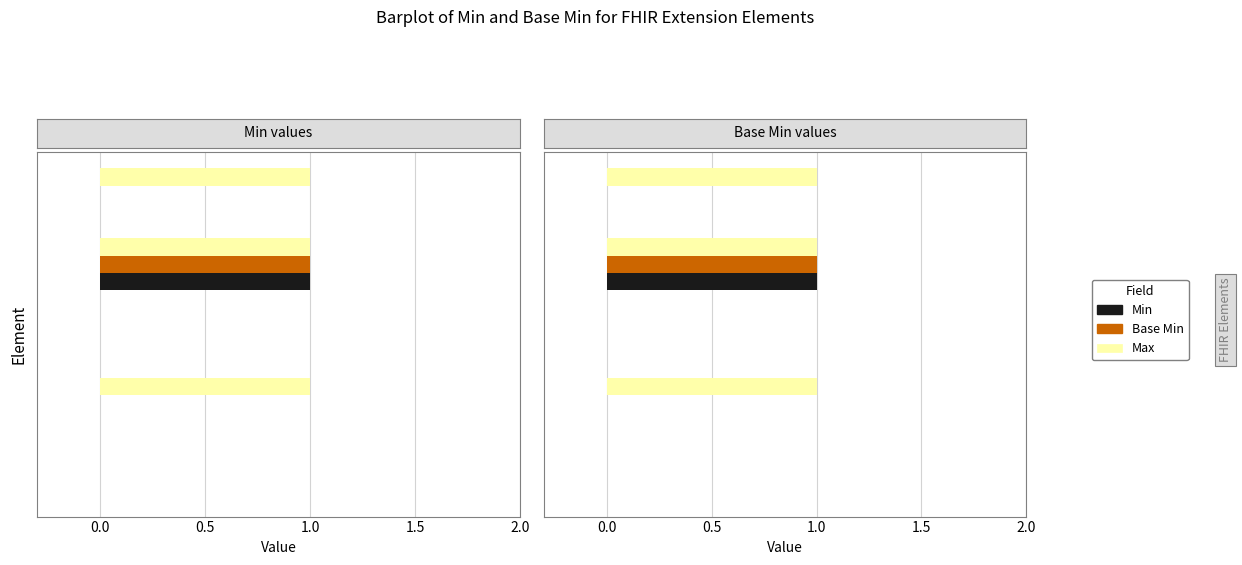

Reading left to right, list all the values displayed in this chart.

Min: 0	0	0	1	0
Base Min: 0	0	0	1	0
Max: 0	1	0	1	1